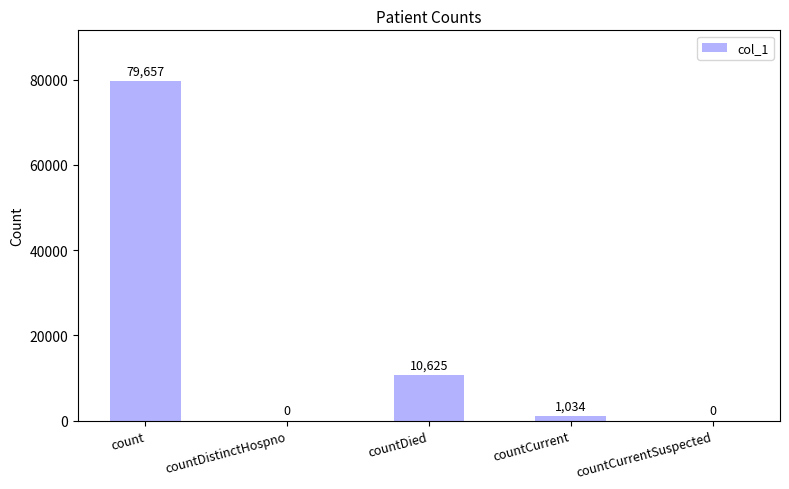

True or false: the data shows 79657 at count.

True